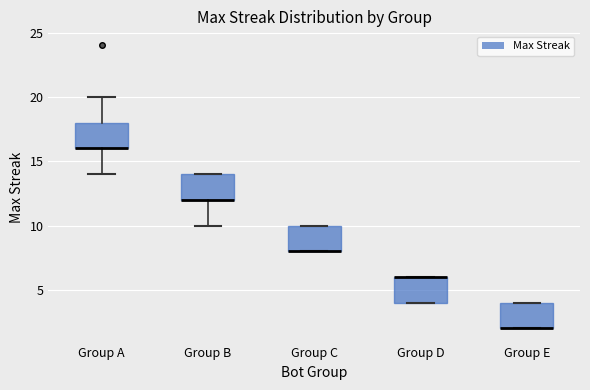

Reading left to right, transcribe this box plot: for each box, give where its median line is, the range the box spans, and where its two whiskers end, as read against the y-axis. The values are not printed on the chart, so give them approximately, as read against the axis.

Group A: median 16 (drawn on the box's lower edge), box 16 to 18, whiskers 14 to 20
Group B: median 12 (drawn on the box's lower edge), box 12 to 14, whiskers 10 to 14
Group C: median 8 (drawn on the box's lower edge), box 8 to 10, whiskers 8 to 10
Group D: median 6 (drawn on the box's upper edge), box 4 to 6, whiskers 4 to 6
Group E: median 2 (drawn on the box's lower edge), box 2 to 4, whiskers 2 to 4